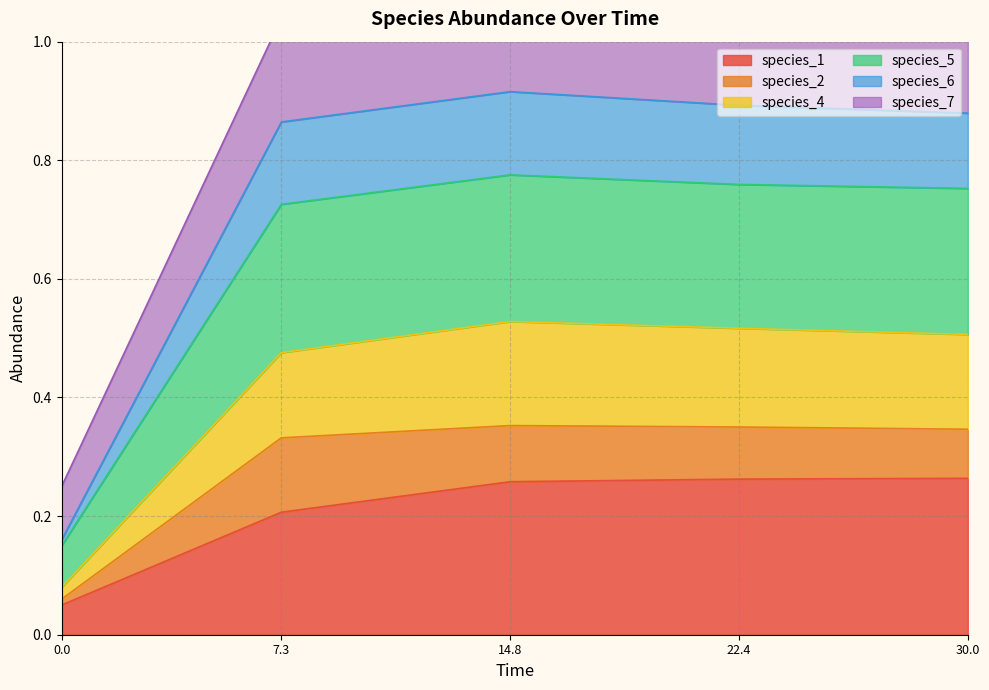

The value of species_1 at 7.3 is 0.2. True or false?

True